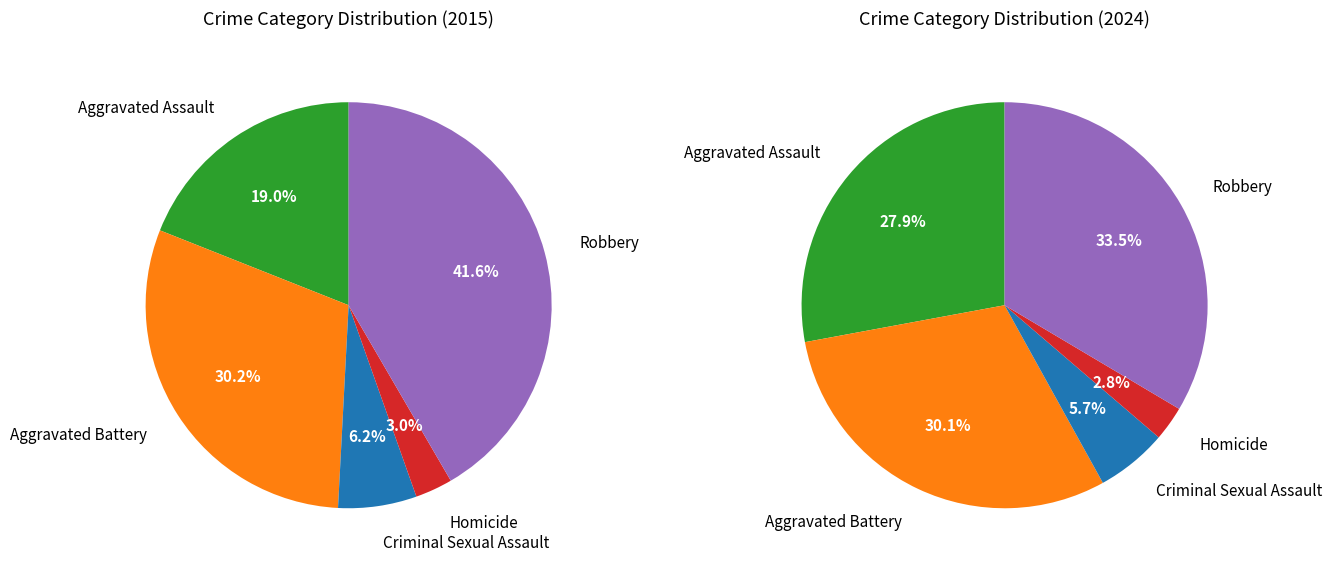

Approximately how many times larger is the value at Robbery compared to Homicide?

12.2